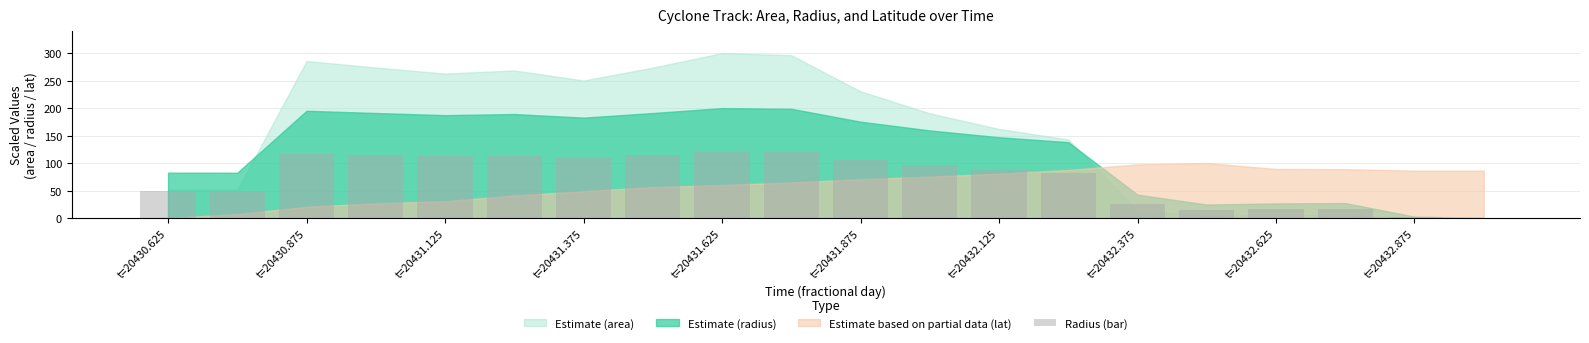

Where is the data nearest to the value 60?

t=20430.625